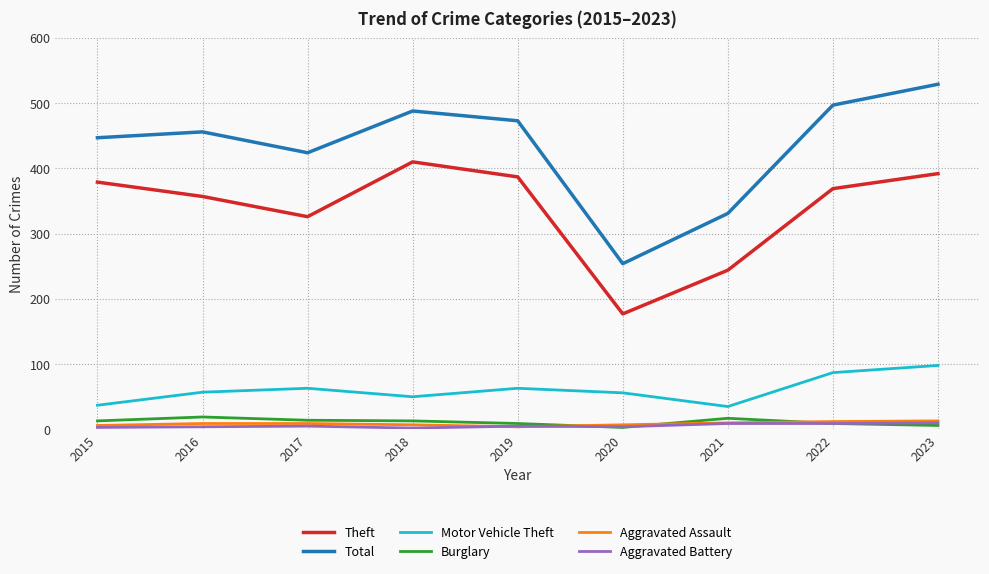

Which series changed the most between 2015 and 2021?

Theft